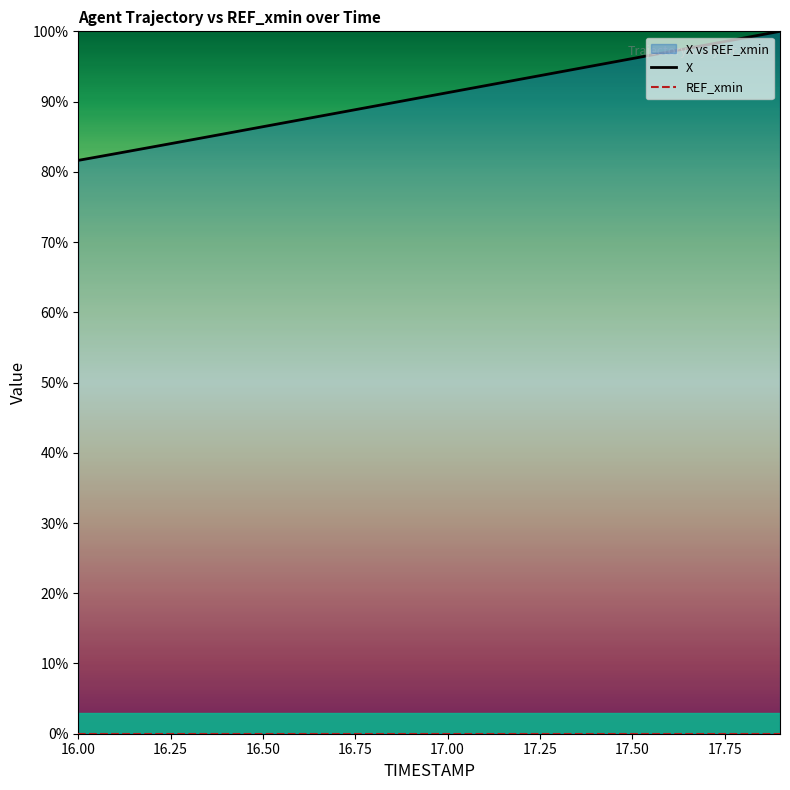

What is the ratio of the value at 17.9 to the value at 17.8?

1.0